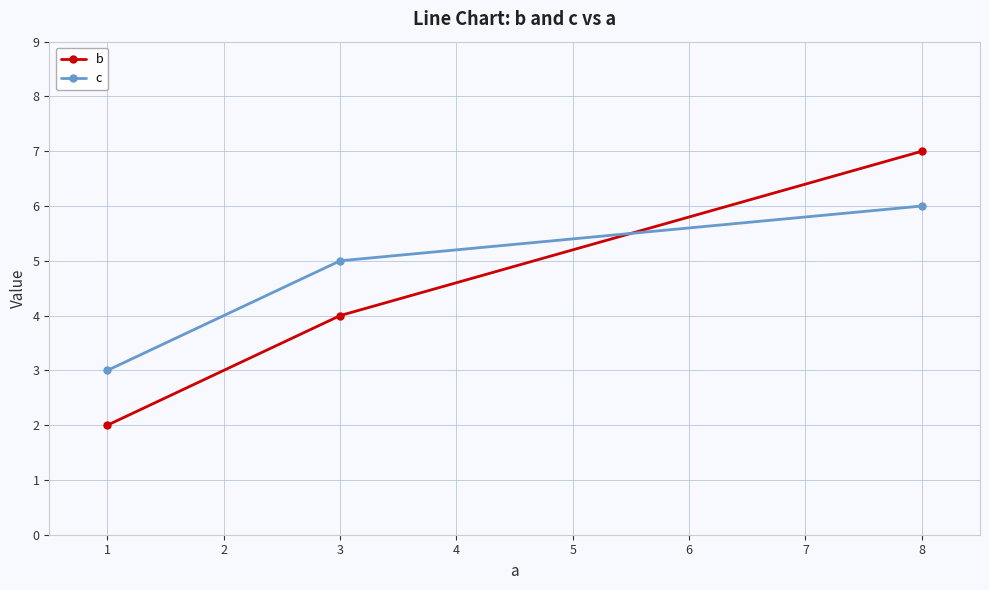

What is the average value of the c series?

5